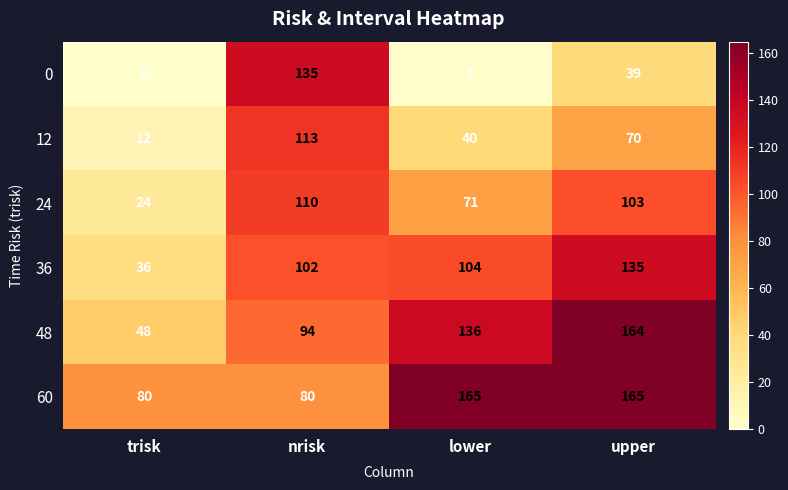

At how many categories does at least one series exceed 30?

4